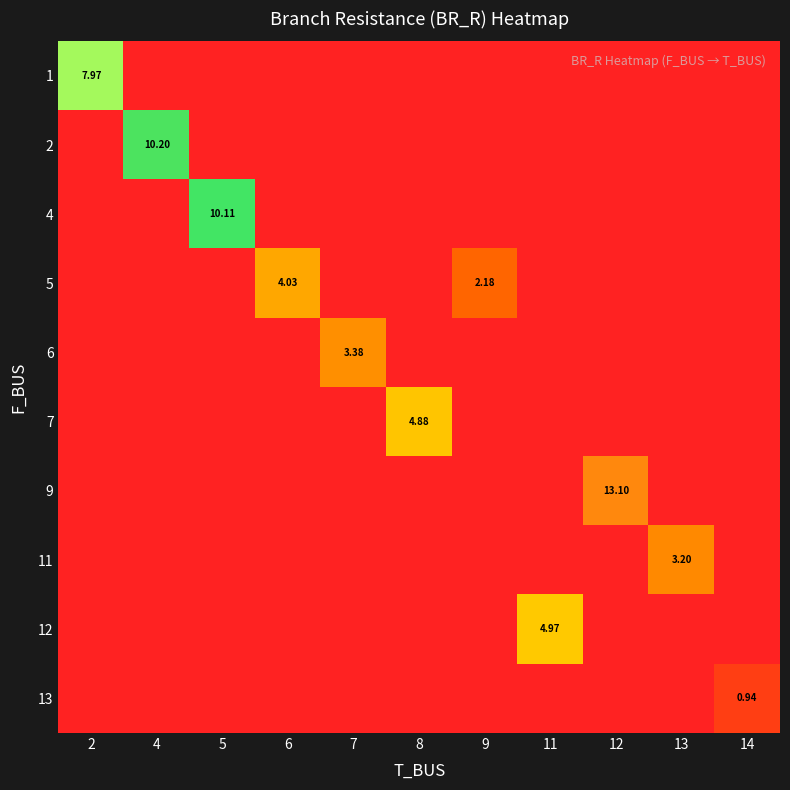

Is the value of 2 at 4 greater than the value of 5 at 7?

Yes